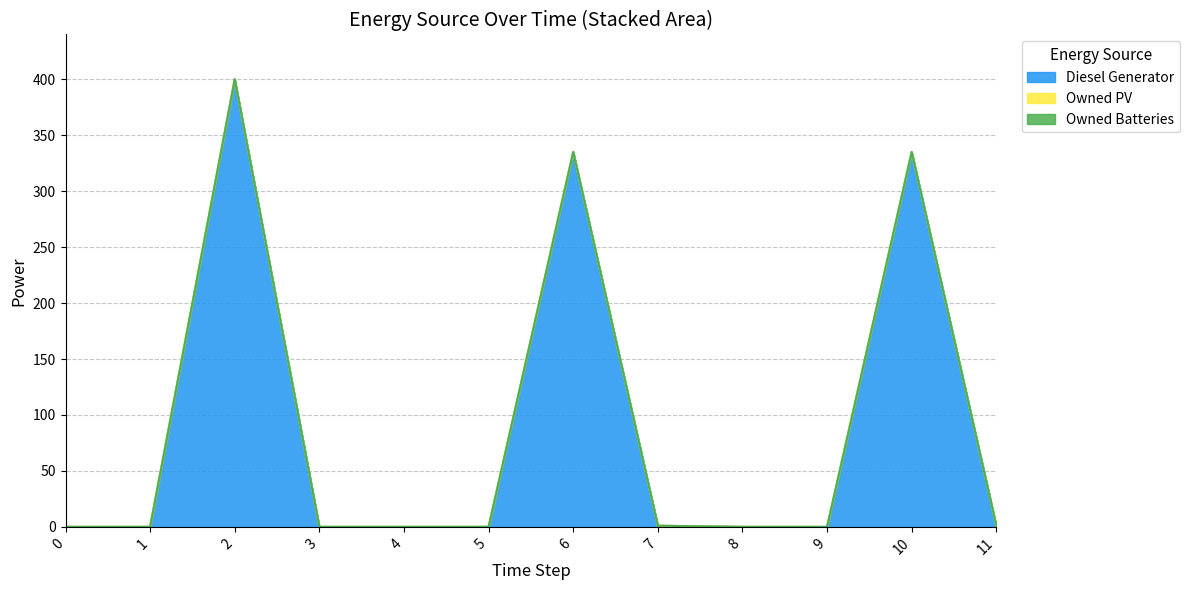

Reading left to right, what are all the values shown in this chart?

Diesel Generator: 0=0	1=0	2=400	3=0	4=0	5=0	6=335	7=1	8=0	9=0	10=335	11=1
Owned PV: 0=0	1=0	2=0	3=0	4=0	5=0	6=0	7=0	8=0	9=0	10=0	11=0
Owned Batteries: 0=0	1=0	2=0	3=0	4=0	5=0	6=0	7=0	8=0	9=0	10=0	11=0